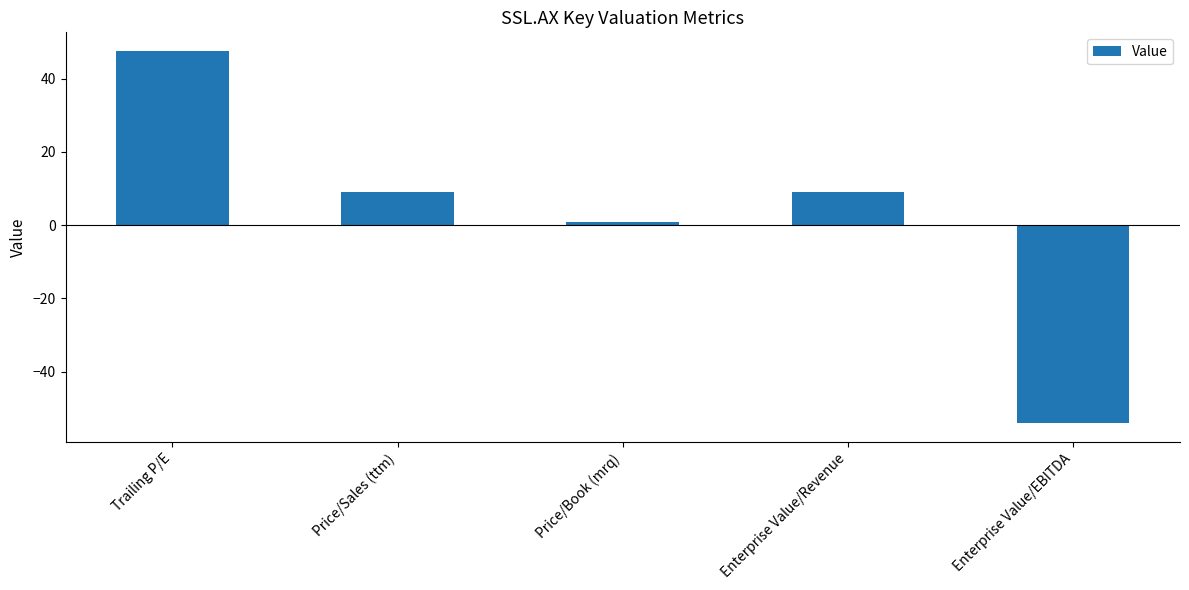

Is it true that the value at Price/Book (mrq) is 0.8?

True